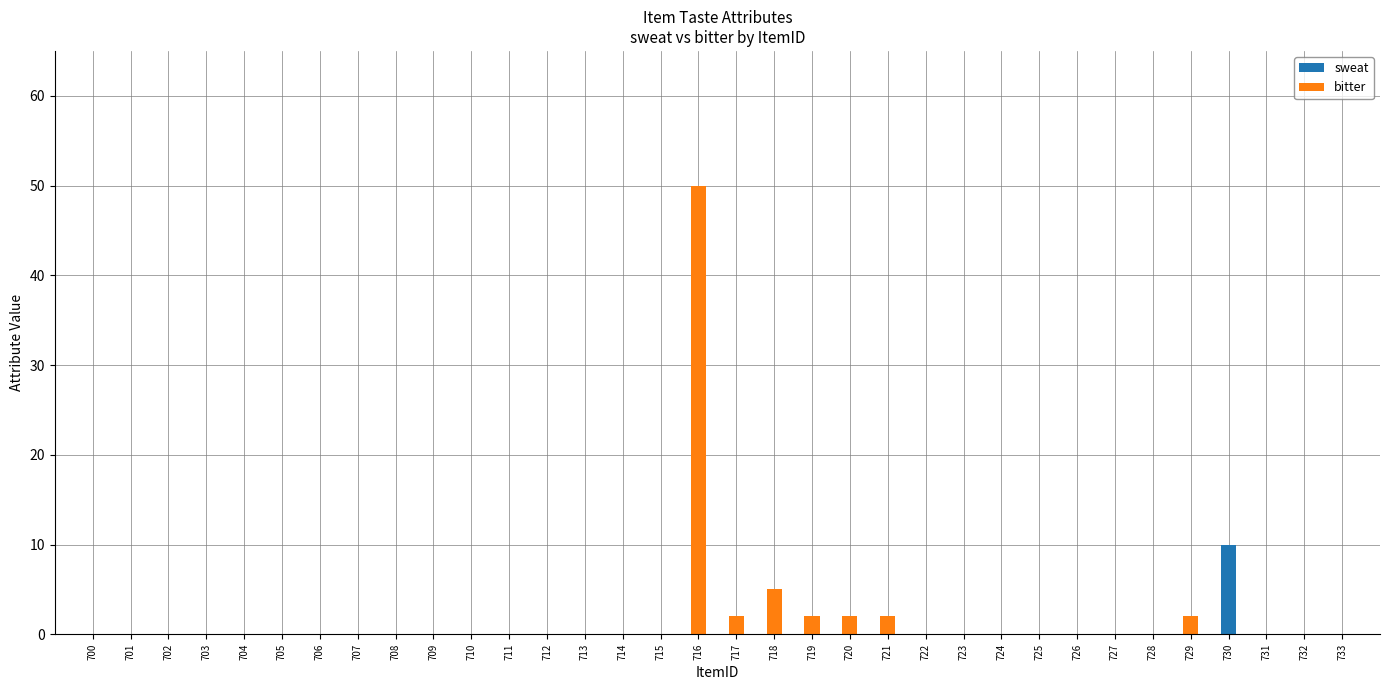

Rank the series at 702 from lowest to highest value.

sweat, bitter